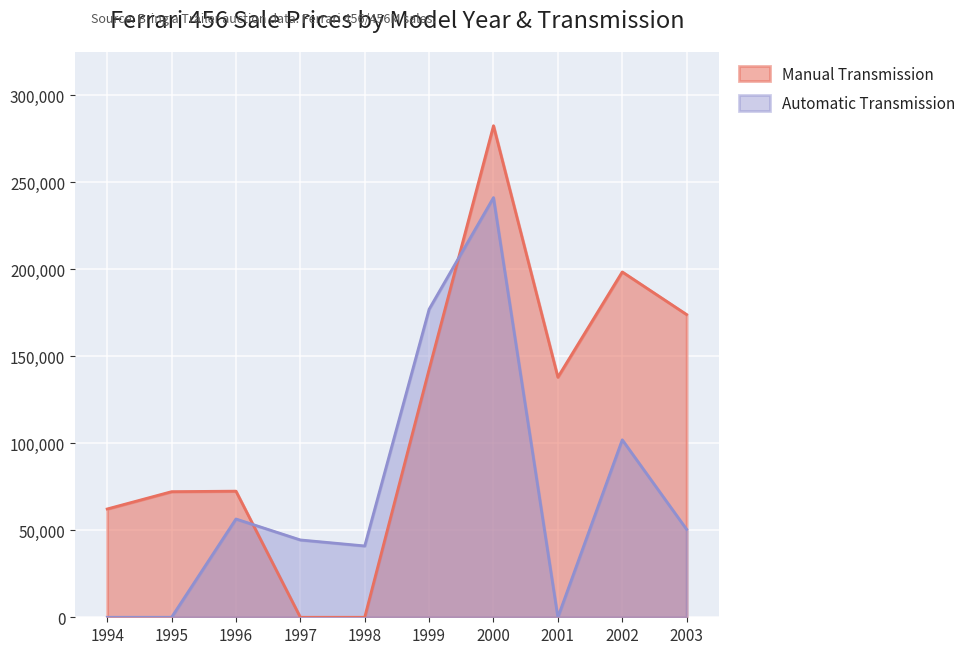

True or false: Automatic Transmission and Manual Transmission cross at least once.

True